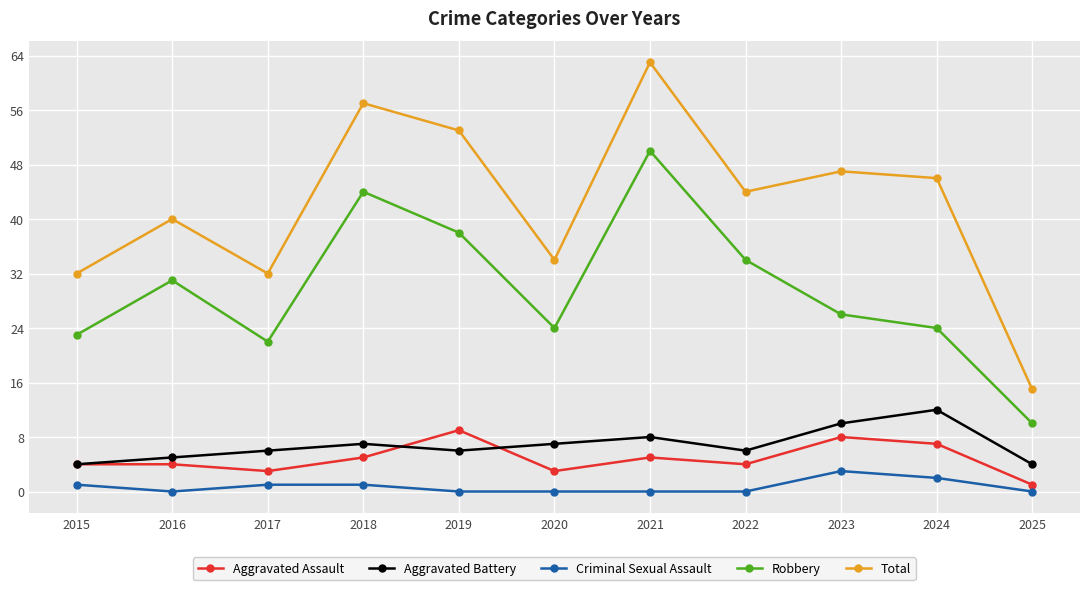

What is the maximum value shown in the chart?

63